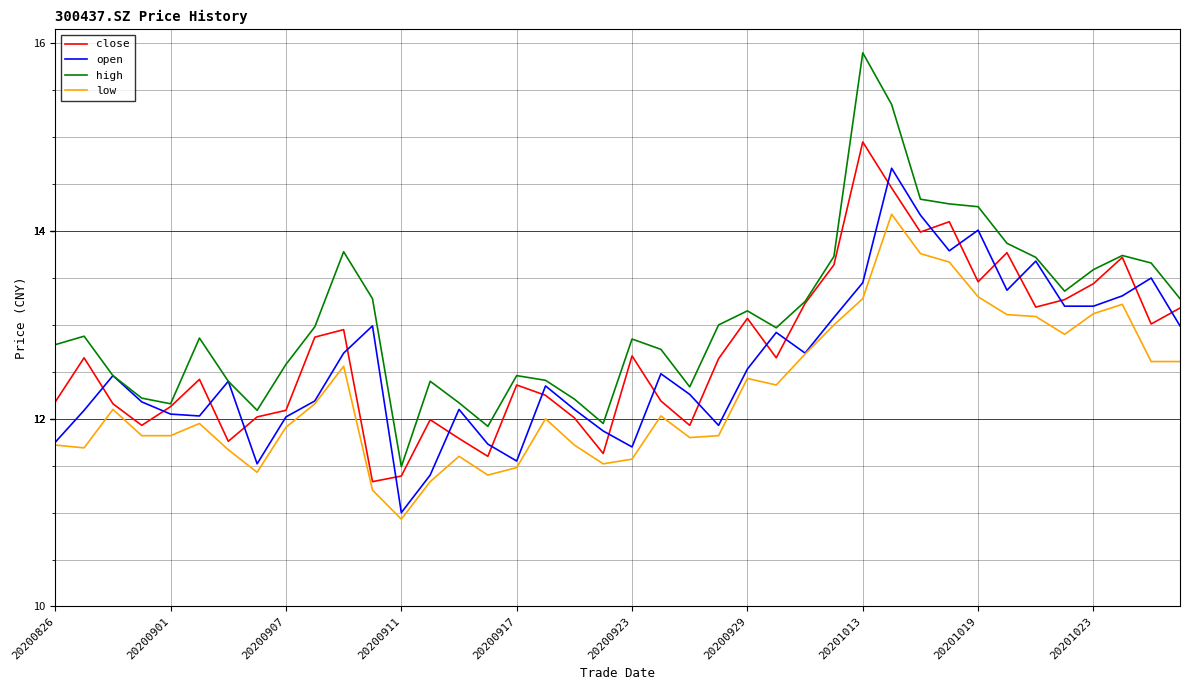

What is the highest value of the high series?

15.9